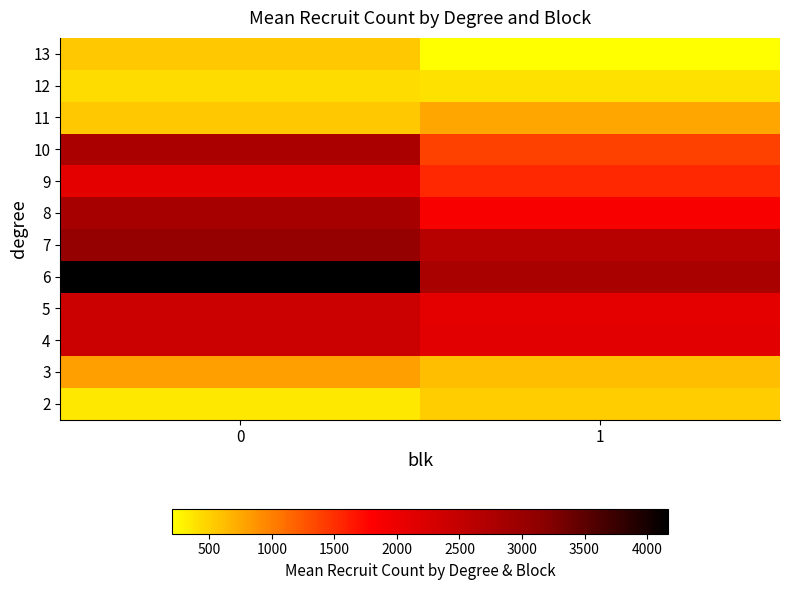

Reading left to right, what are all the values shown in this chart?

2: 0=347	1=524
3: 0=801	1=617
4: 0=2417	1=2135
5: 0=2413	1=2100
6: 0=4168	1=2810
7: 0=3042	1=2636
8: 0=2826	1=1845
9: 0=2107	1=1543
10: 0=2785	1=1382
11: 0=554	1=750
12: 0=420	1=390
13: 0=559	1=203